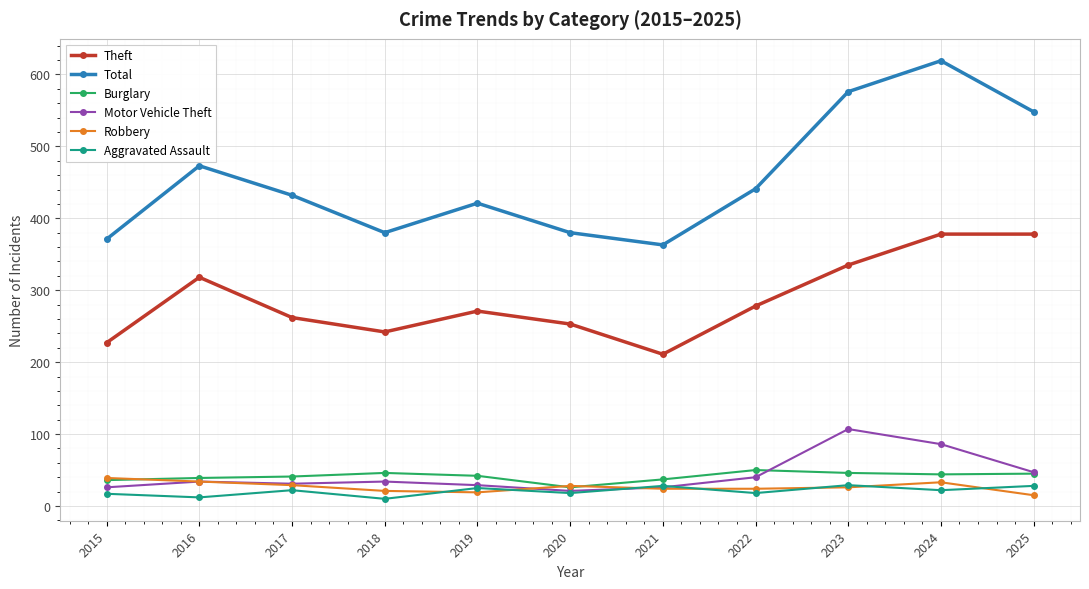

At which label does Robbery first exceed 26?

2015